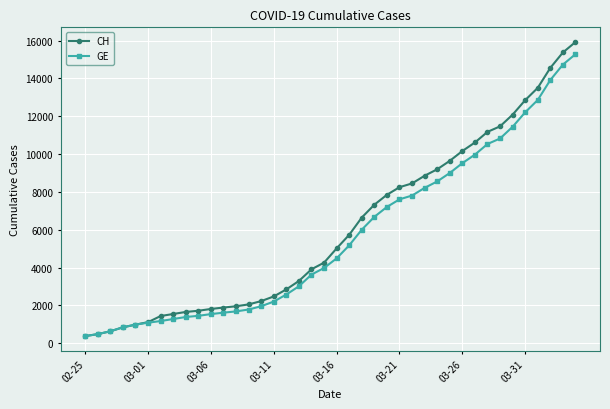

What is the value of the CH point at the 35th from the left?

12086